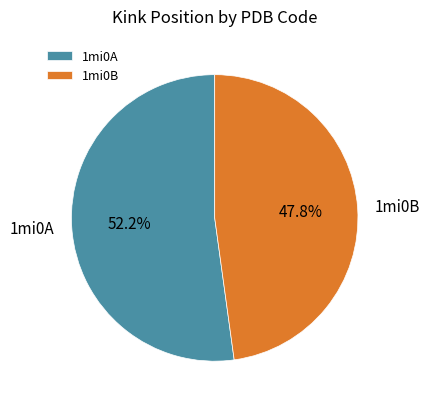

Count the number of slices in the pie.

2